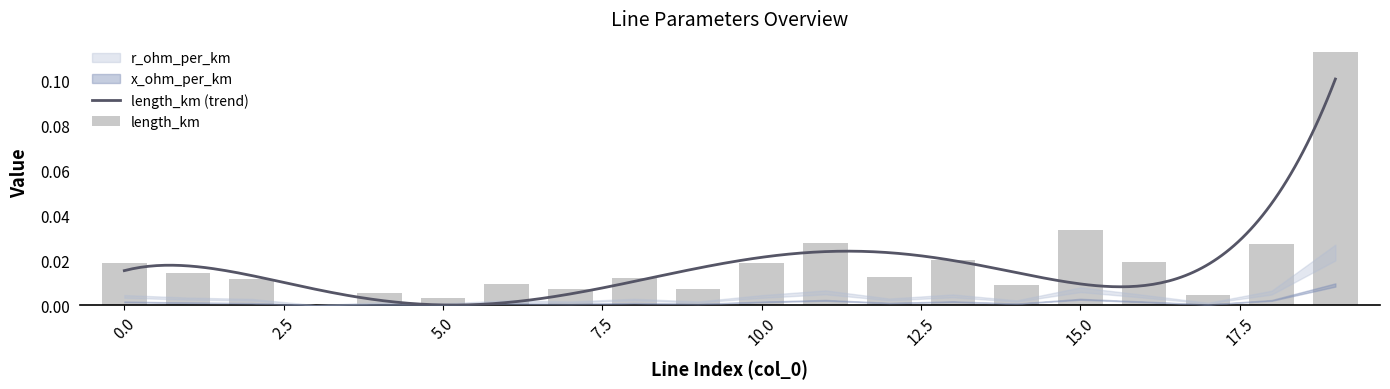

What is the difference between the maximum and second lowest values in the length_km series?

0.1